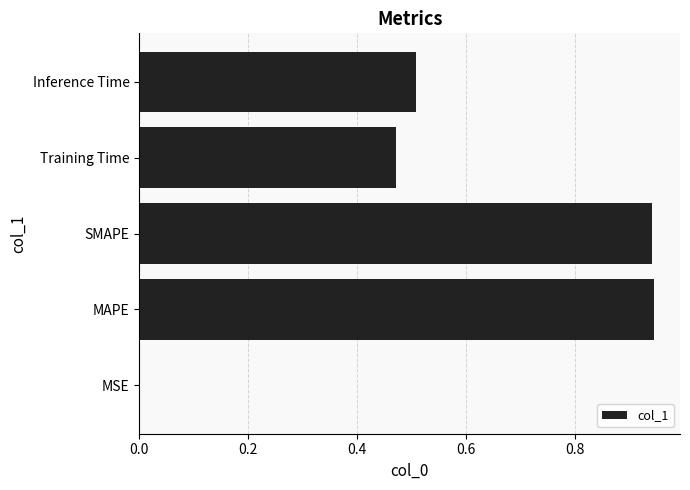

What is the sum of the values at Inference Time and Training Time?

1.0